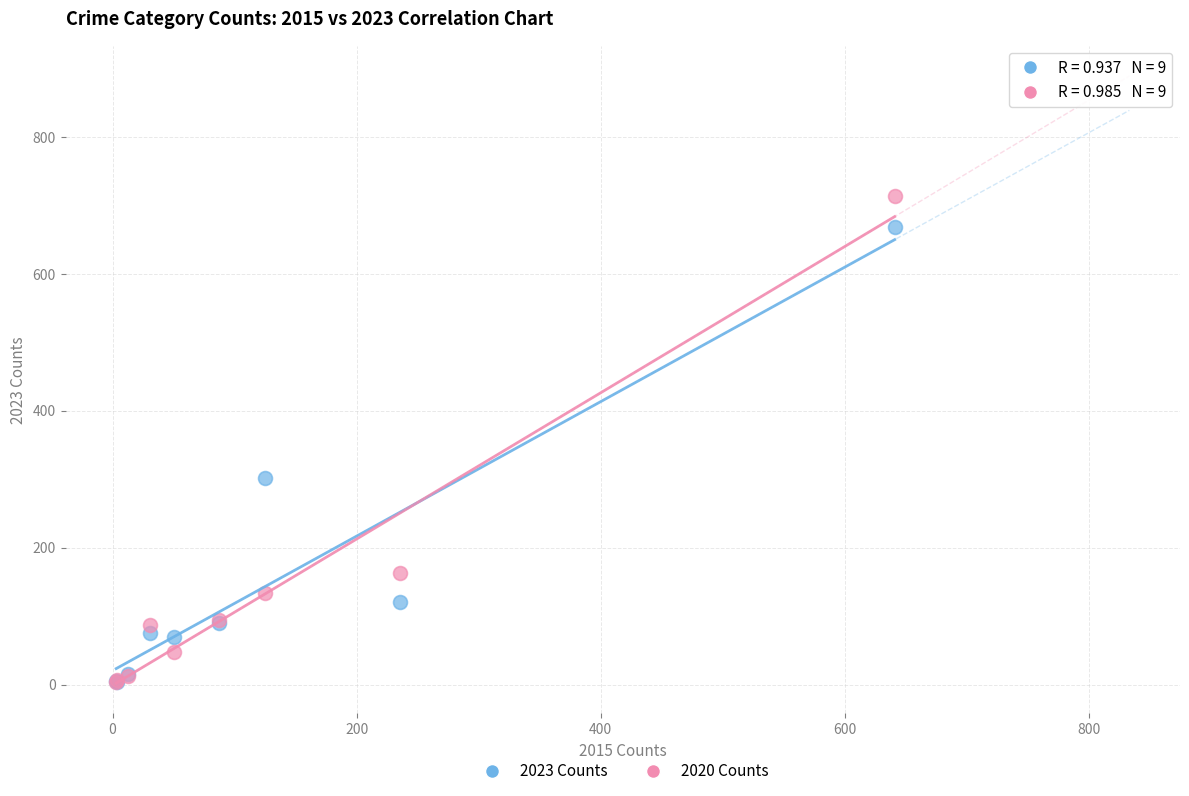

In the 2020 Counts series, what Y value is closest to 358?

163